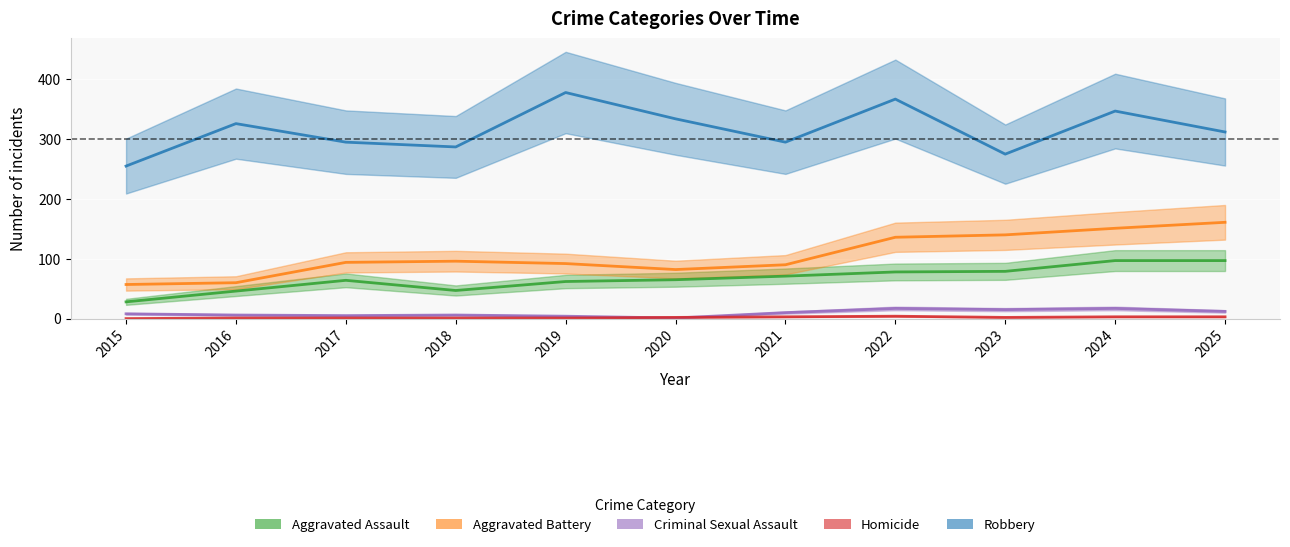

Reading left to right, extract all data points from this chart.

Aggravated Assault: 28	46	64	47	62	65	71	78	79	97	97
Aggravated Battery: 57	60	94	96	92	82	90	136	140	151	161
Criminal Sexual Assault: 8	6	5	6	4	1	10	17	15	17	12
Homicide: 0	1	1	1	1	2	3	4	2	3	3
Robbery: 255	326	295	287	378	334	295	367	275	347	312